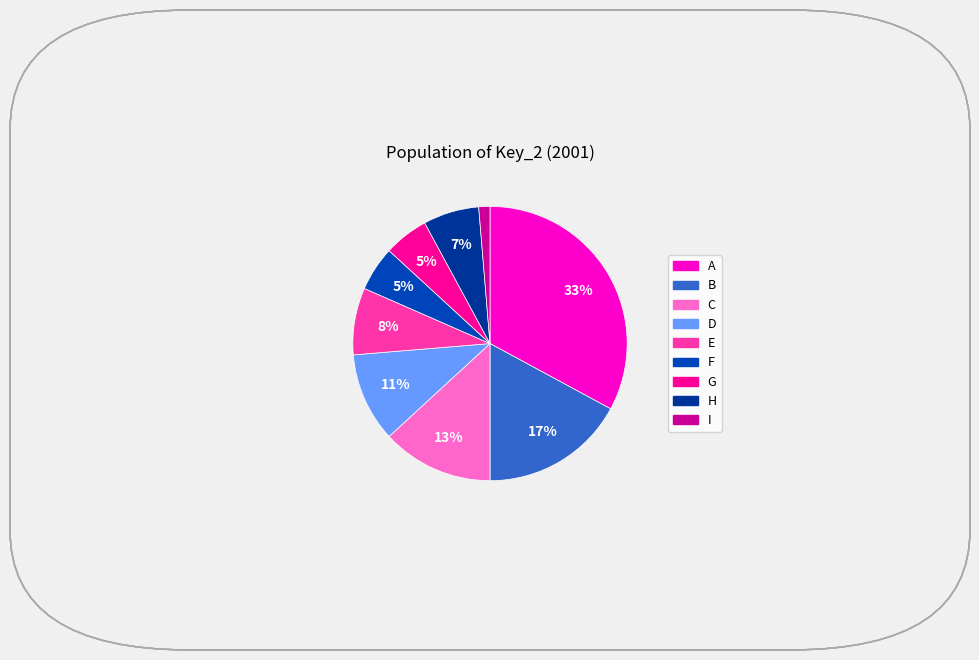

How many segments does this pie chart have?

9